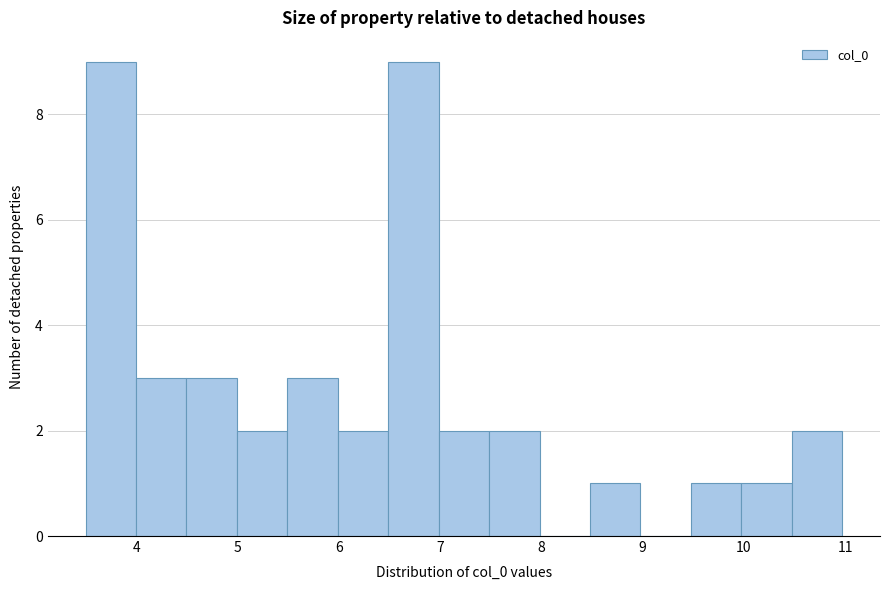

Reading left to right, transcribe this chart: for each bar, give the range it covers on the x-axis and its height. Neither the bar edges nor the heights are printed on the chart, so give them approximately, as read against the axes.

3.5 to 4.0: 9
4.0 to 4.5: 3
4.5 to 5.0: 3
5.0 to 5.5: 2
5.5 to 6.0: 3
6.0 to 6.5: 2
6.5 to 7.0: 9
7.0 to 7.5: 2
7.5 to 8.0: 2
8.0 to 8.5: 0
8.5 to 9.0: 1
9.0 to 9.5: 0
9.5 to 10.0: 1
10.0 to 10.5: 1
10.5 to 11.0: 2